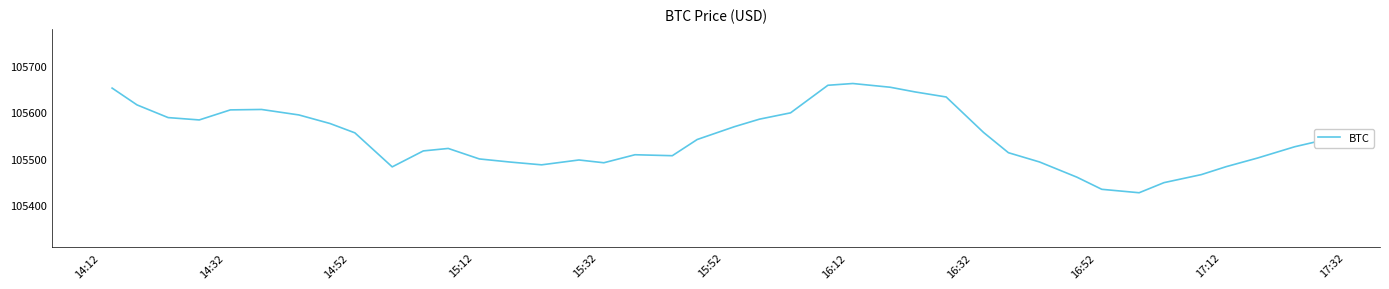

What is the smallest value displayed?

105427.0